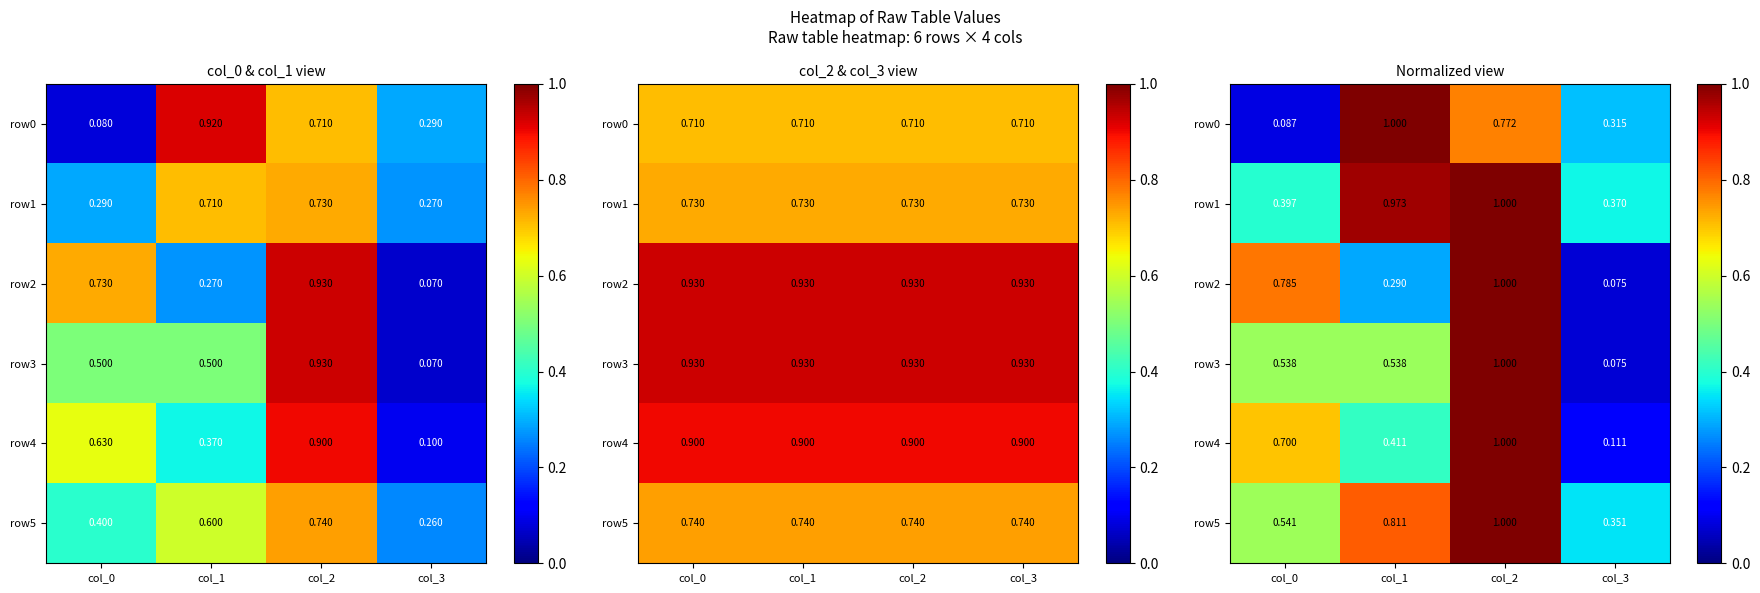

What is the sum of the row5 values at col_2 and col_3?

1.4